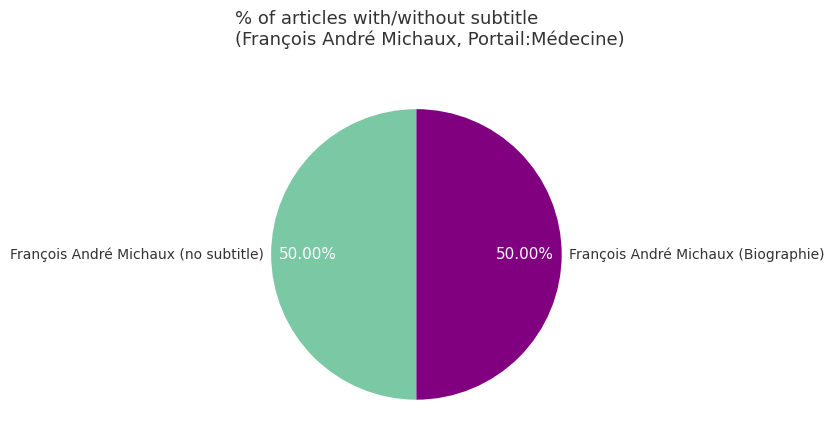

Do François André Michaux (Biographie) and François André Michaux (no subtitle) together represent more than half of the pie?

Yes